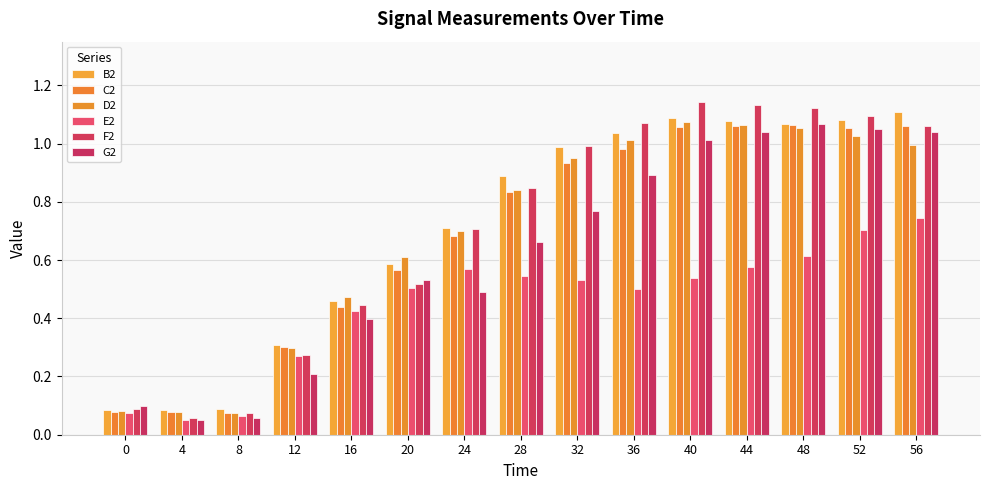

Which series has the widest spread of values?

F2